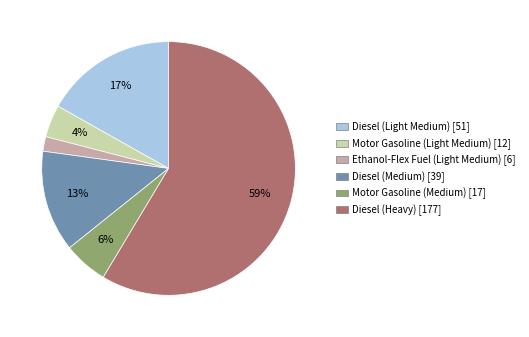

Do Ethanol-Flex Fuel (Light Medium) and Diesel (Heavy) together represent more than half of the pie?

Yes